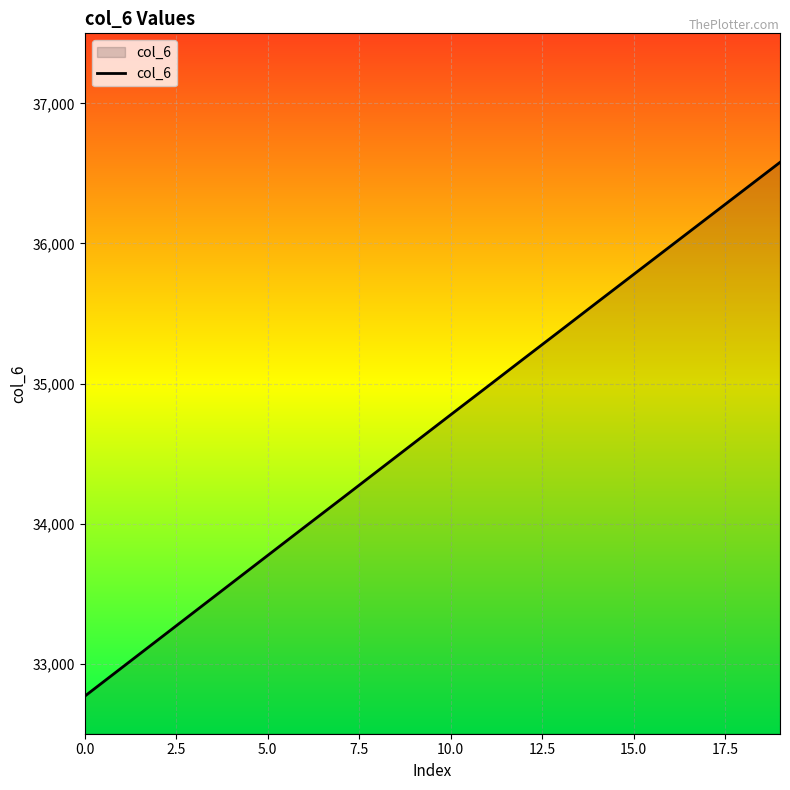

What is the minimum value shown in the chart?

32768